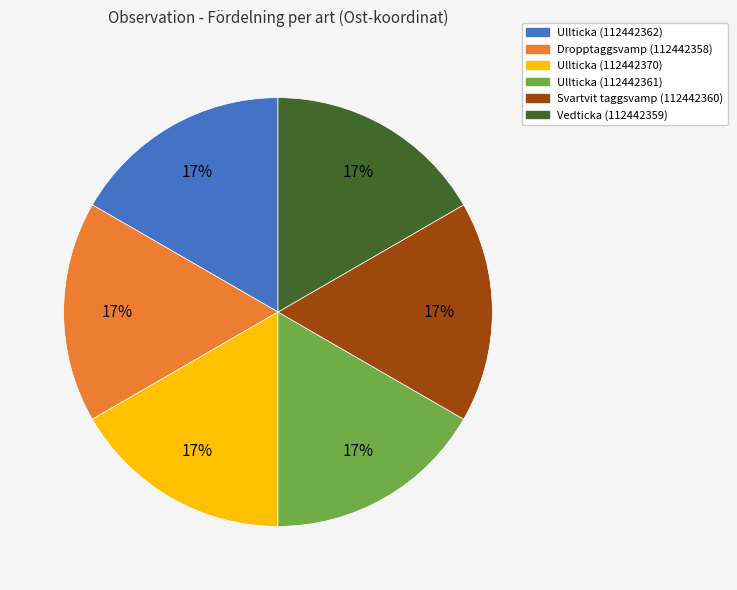

To the nearest percent, what is the combined percentage of Ullticka (112442362) and Vedticka (112442359)?

33%